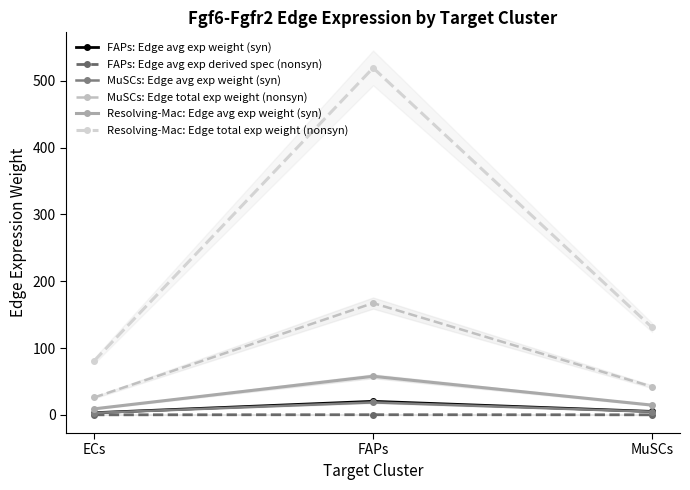

At which category is the sum across all series the highest?

FAPs